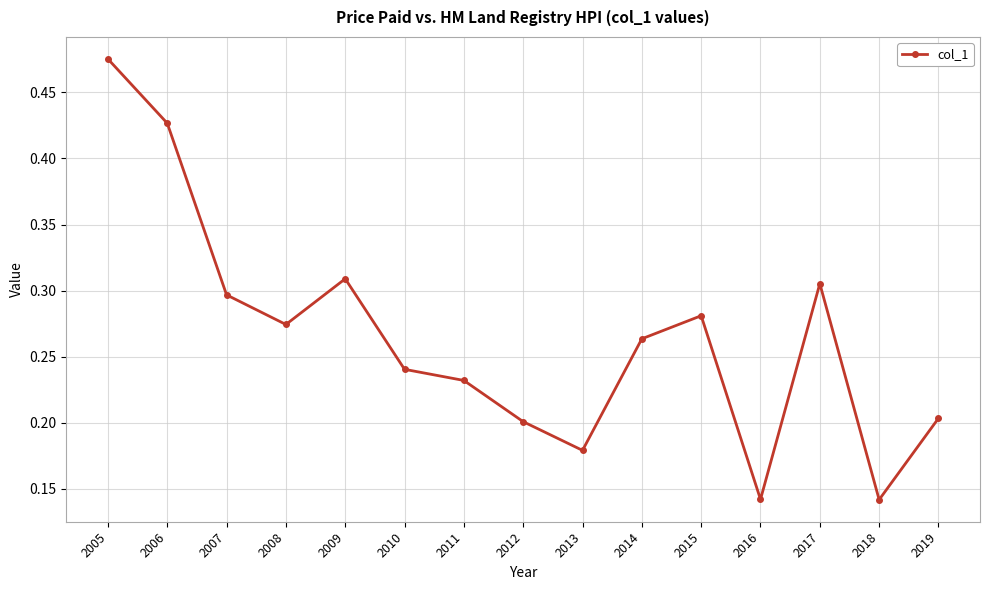

At which category does the chart reach its peak across all series?

2005